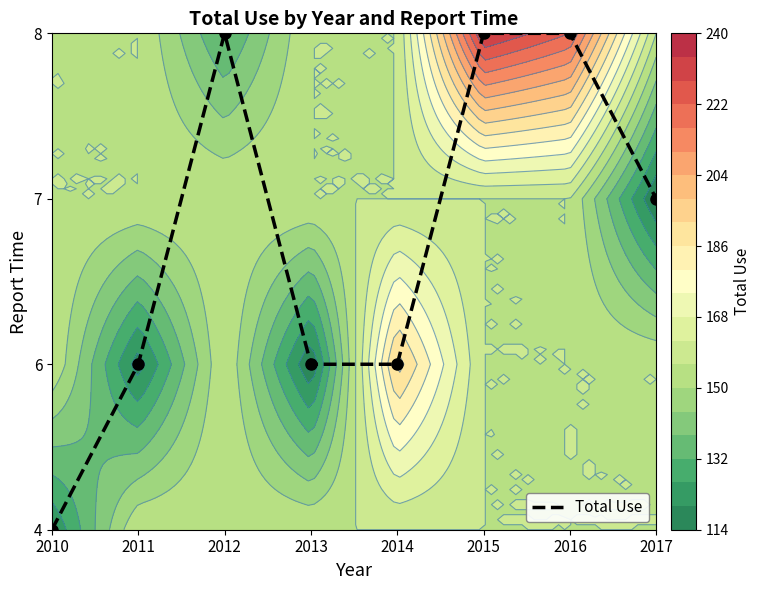

Which label corresponds to the largest value in the chart?

2012